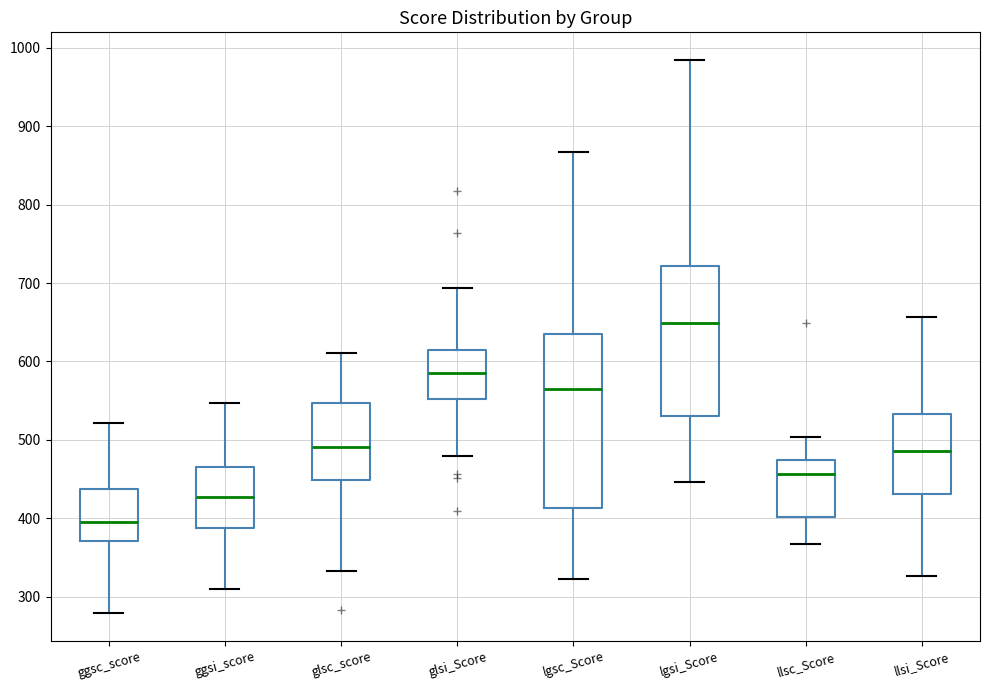

Reading left to right, read every box against the y-axis: the position of its median line, the range the box covers, and the ends of its whiskers. The values are not printed on the chart, so give them approximately, as read against the axis.

ggsc_score: median 400, box 370 to 440, whiskers 280 to 520
ggsi_score: median 430, box 390 to 470, whiskers 310 to 550
glsc_score: median 490, box 450 to 550, whiskers 330 to 610
glsi_Score: median 590, box 550 to 610, whiskers 480 to 690
lgsc_Score: median 570, box 410 to 630, whiskers 320 to 870
lgsi_Score: median 650, box 530 to 720, whiskers 450 to 980
llsc_Score: median 460, box 400 to 470, whiskers 370 to 500
llsi_Score: median 490, box 430 to 530, whiskers 330 to 660